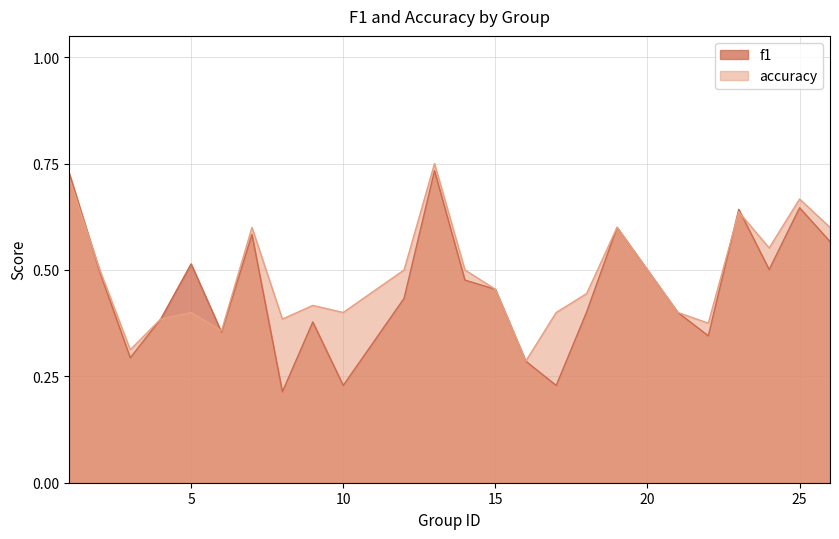

In f1, how many points are lower than both neighbors (excluding endpoints)?

7